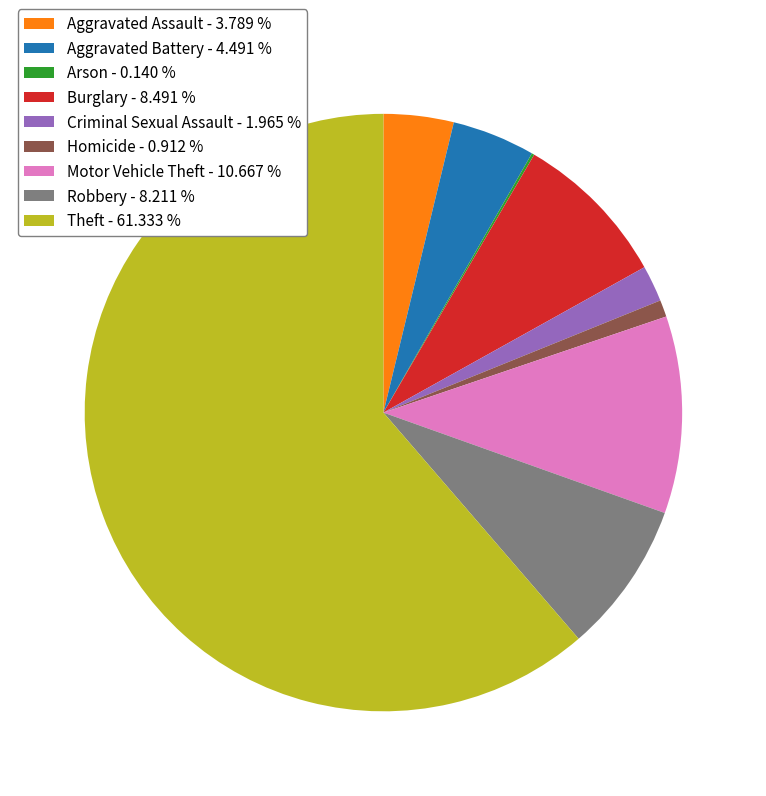

Which has a higher value, Criminal Sexual Assault or Robbery?

Robbery